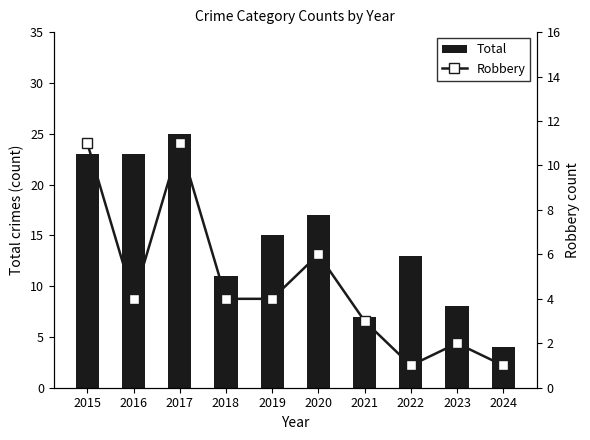

Which series has the widest spread of values?

Total